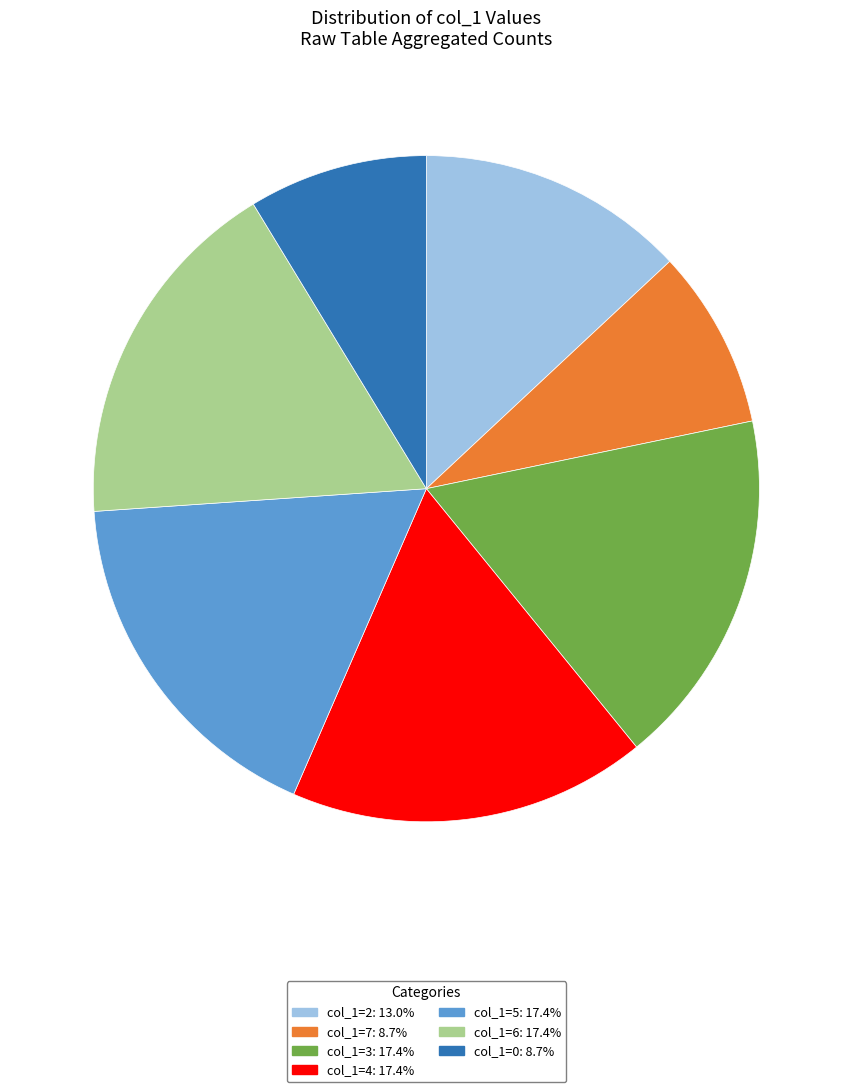

Combined, do col_1=0: 8.7% and col_1=7: 8.7% account for over 50%?

No